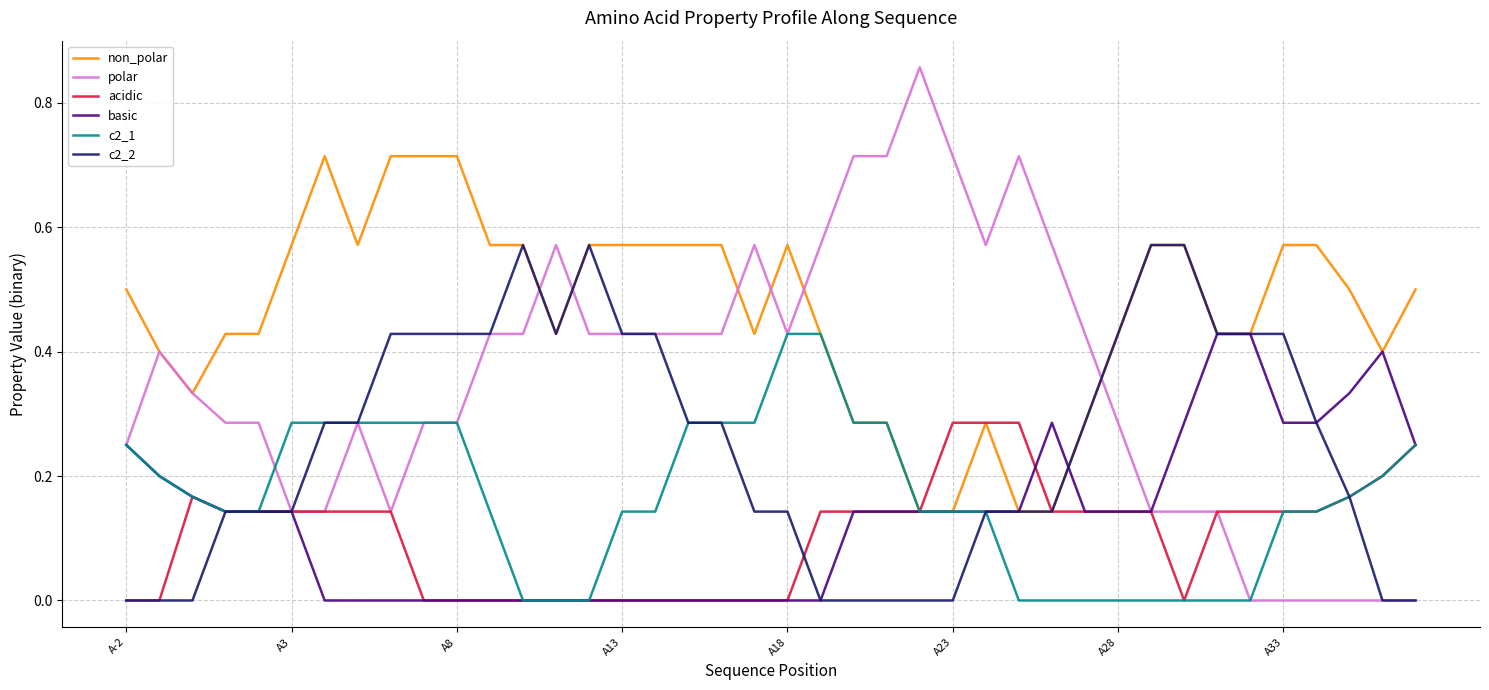

Which series has the largest total across all categories?

non_polar